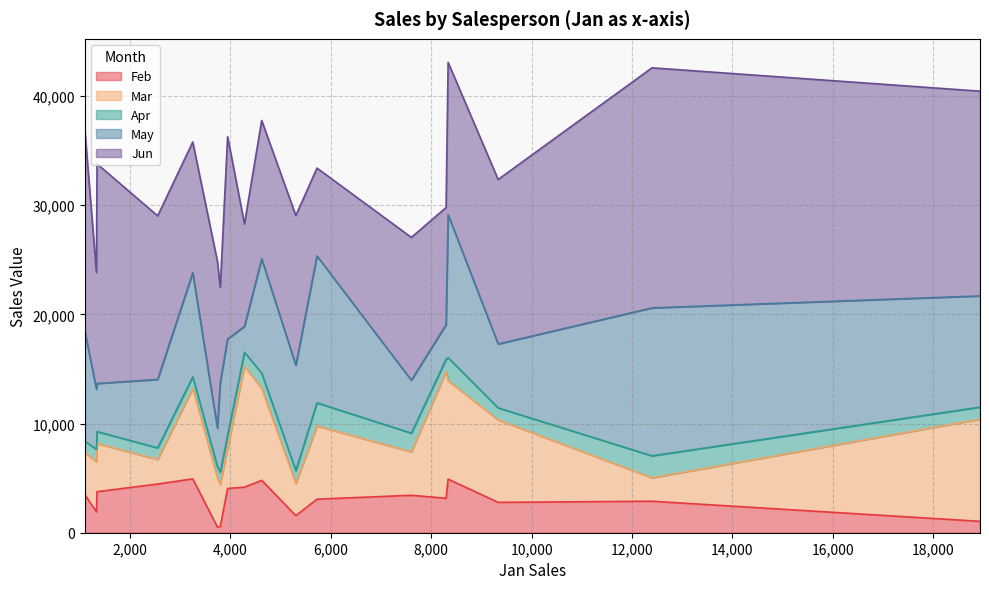

Rank the series at 8296 from highest to lowest value.

Mar, Jun, May, Feb, Apr